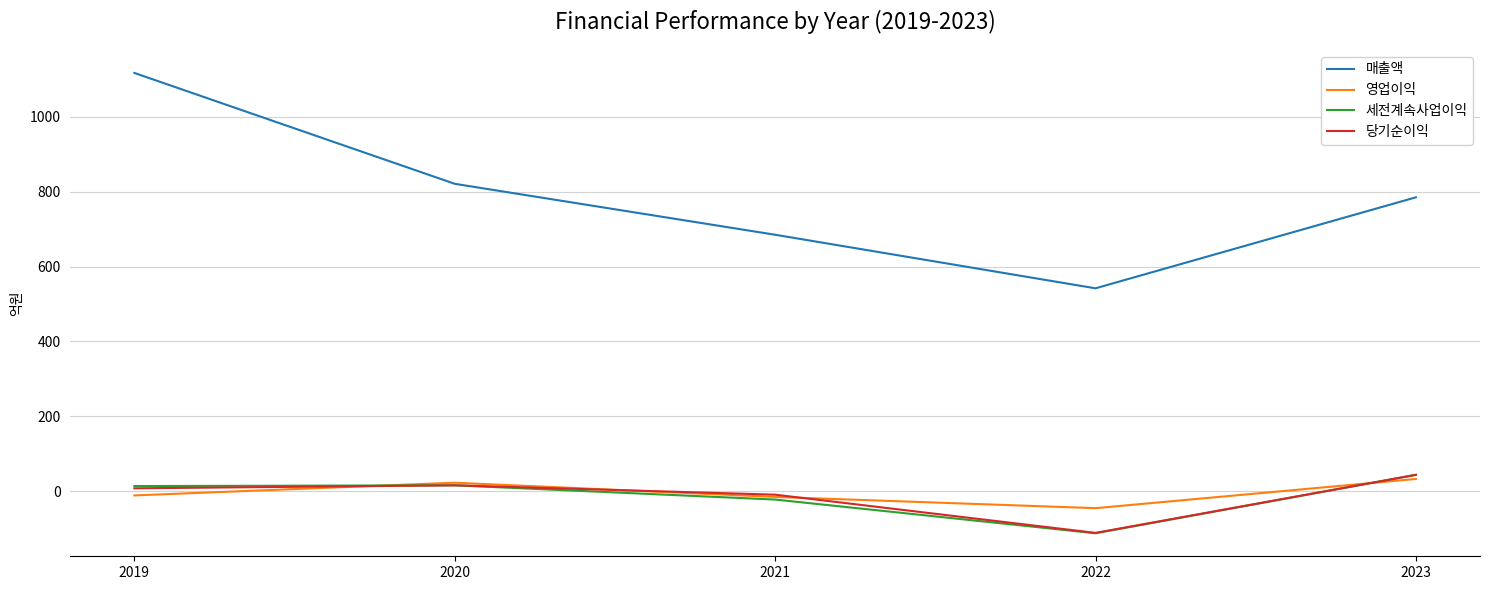

Which category has the lowest value in the 매출액 series?

2022